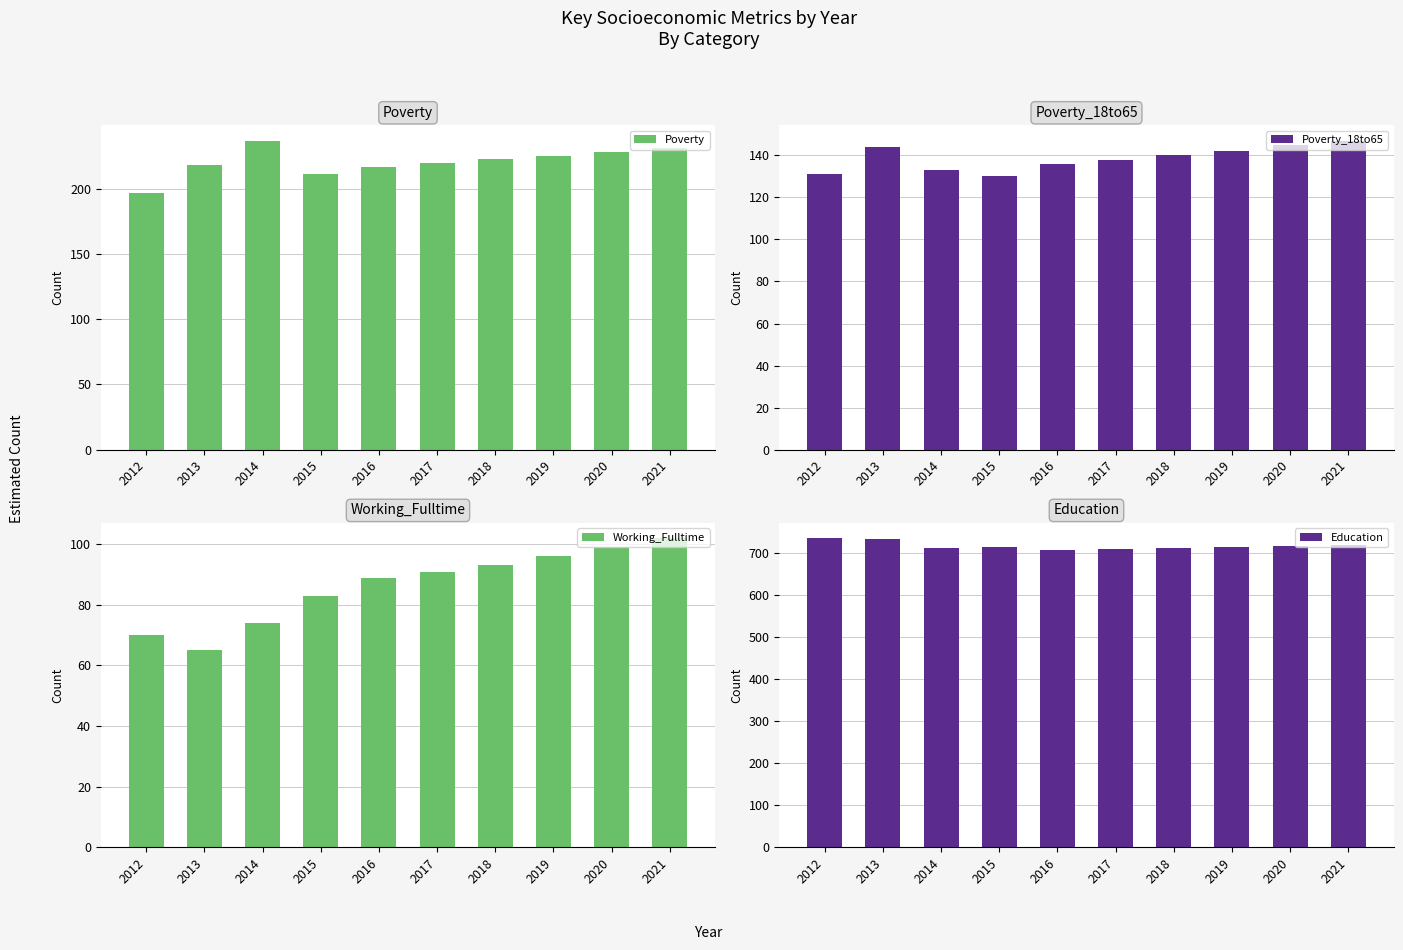

Reading left to right, transcribe all the data shown in this chart.

Poverty: 2012=197	2013=218	2014=237	2015=211	2016=217	2017=220	2018=223	2019=225	2020=228	2021=231
Poverty_18to65: 2012=131	2013=144	2014=133	2015=130	2016=136	2017=138	2018=140	2019=142	2020=145	2021=147
Working_Fulltime: 2012=70	2013=65	2014=74	2015=83	2016=89	2017=91	2018=93	2019=96	2020=99	2021=102
Education: 2012=734	2013=732	2014=711	2015=714	2016=707	2017=708	2018=711	2019=713	2020=715	2021=717